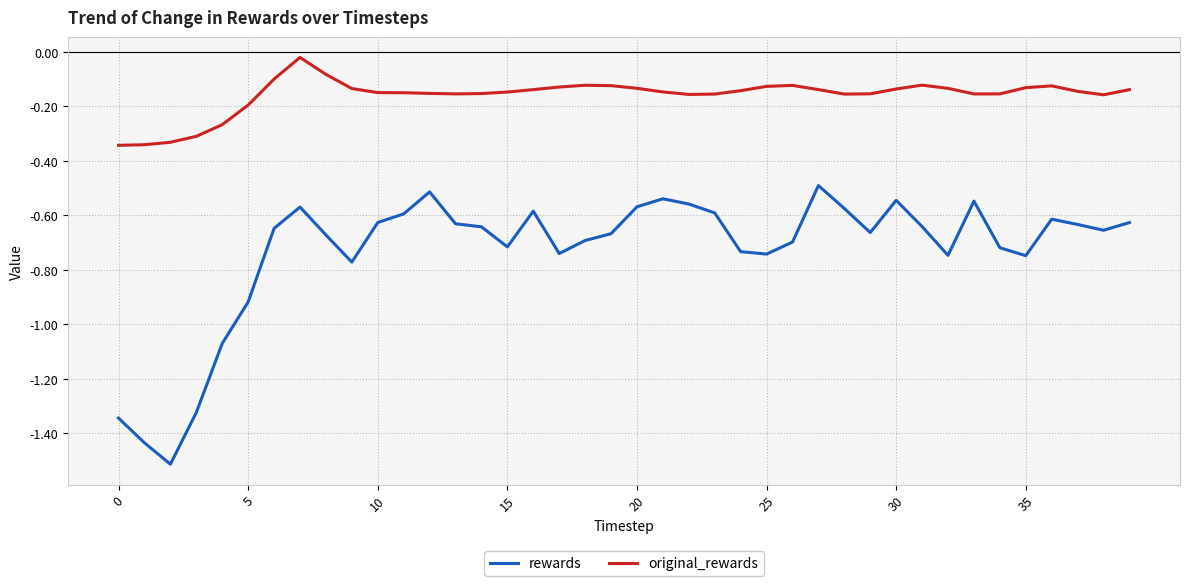

True or false: original_rewards and rewards intersect in this chart.

False